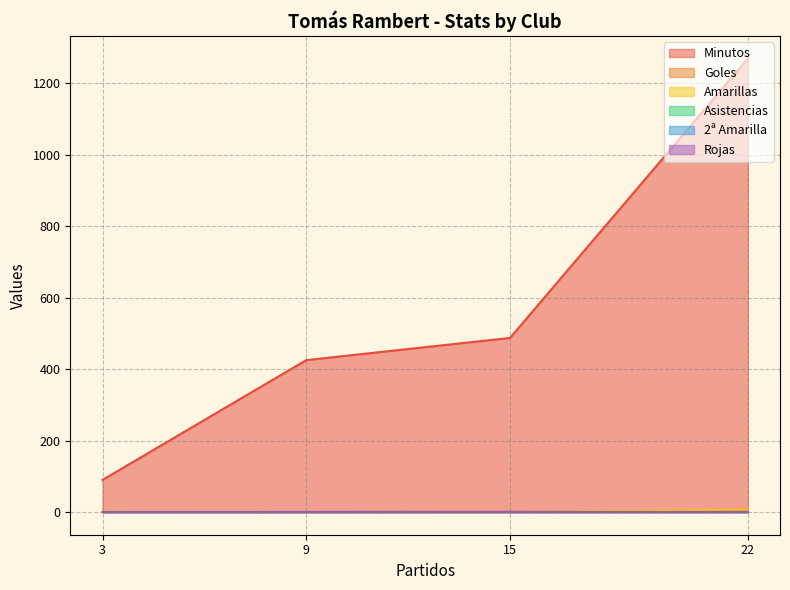

List the labels in order of Minutos value, smallest first.

3, 9, 15, 22